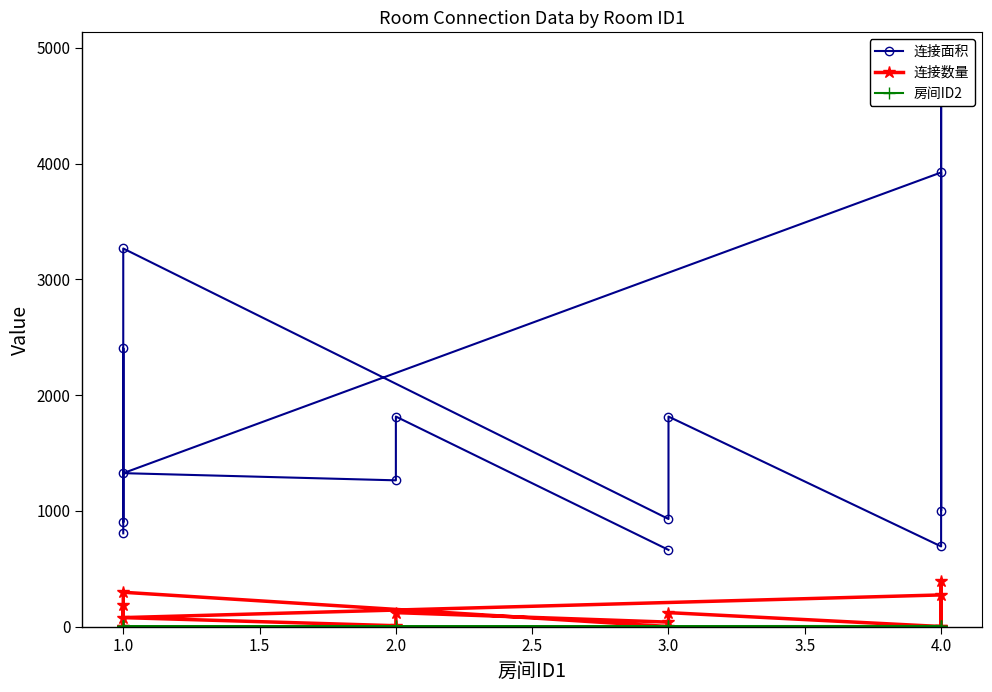

What is the sum of all 连接数量 values?

1524